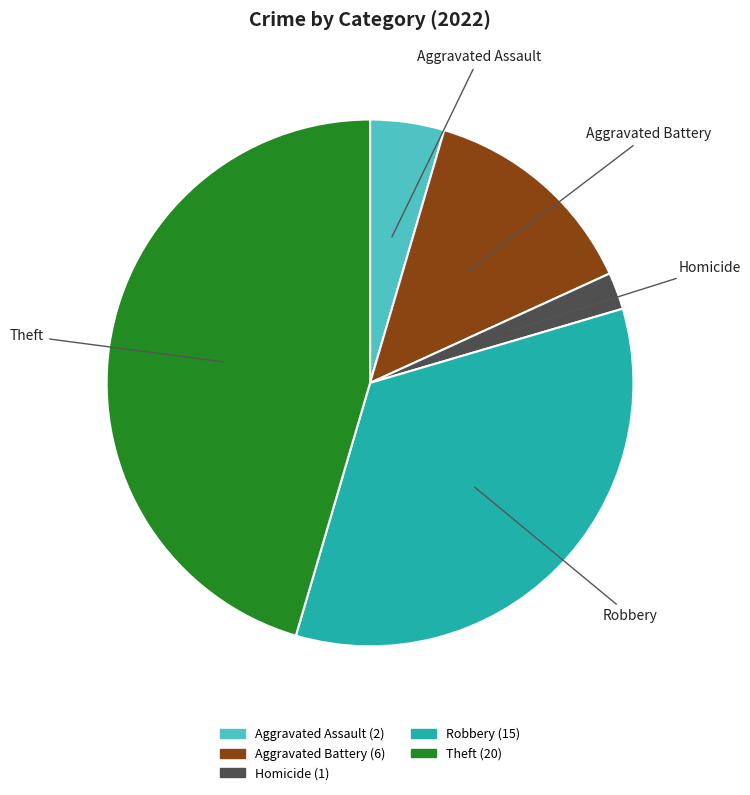

Is there a majority slice in this chart?

No